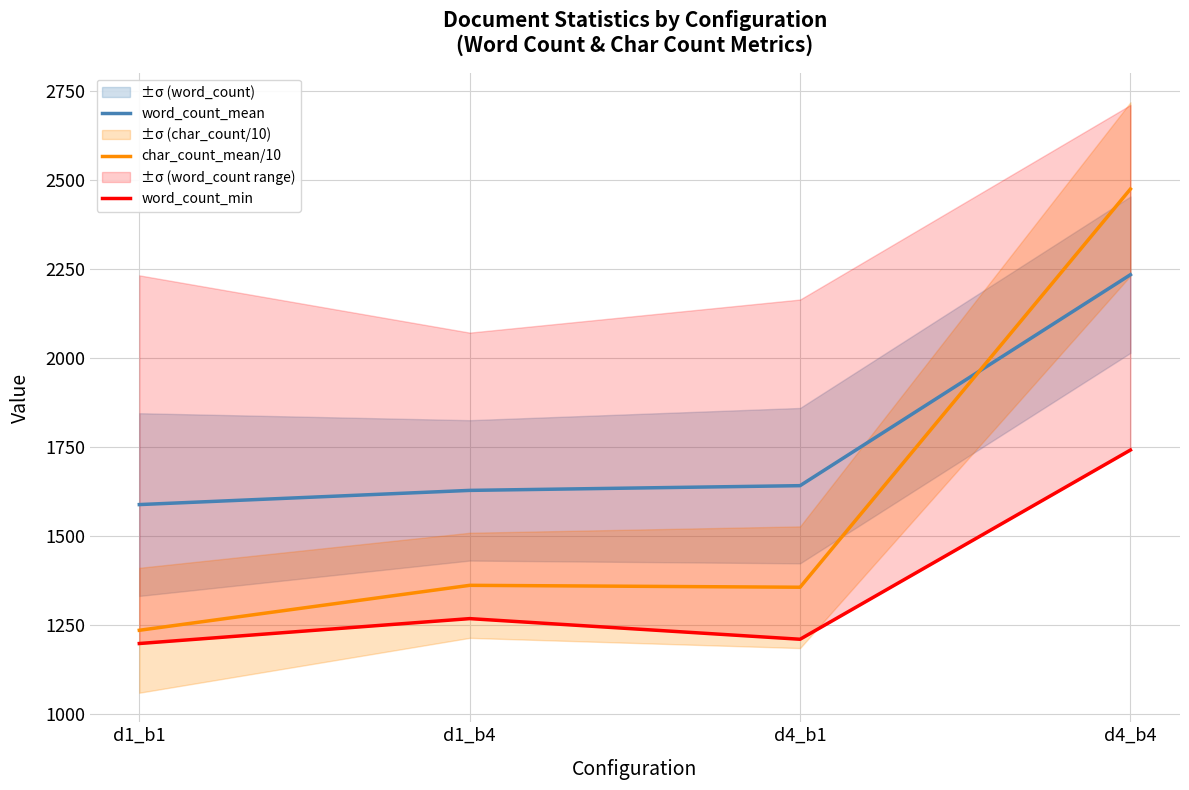

Rank the series by their average value, from lowest to highest.

word_count_min, char_count_mean/10, word_count_mean